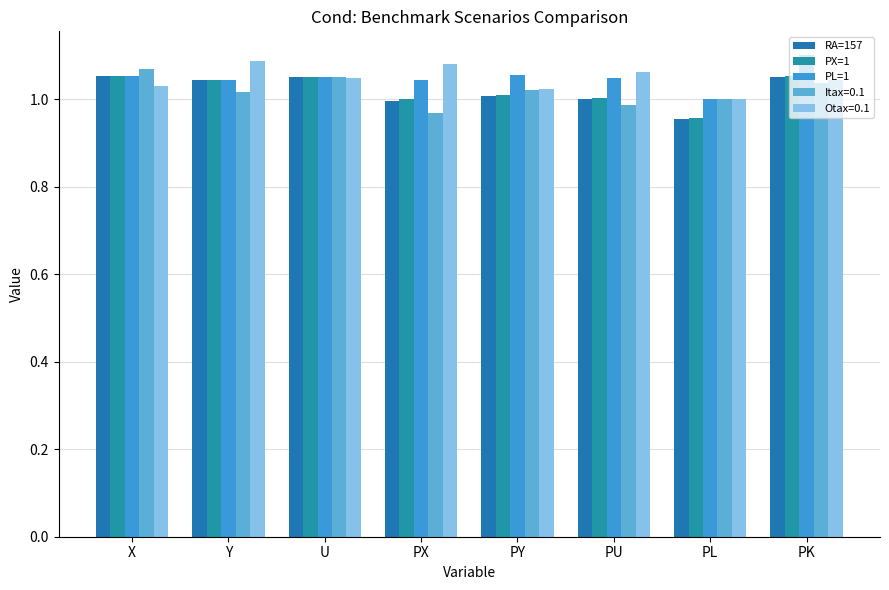

How many groups of bars are there?

8